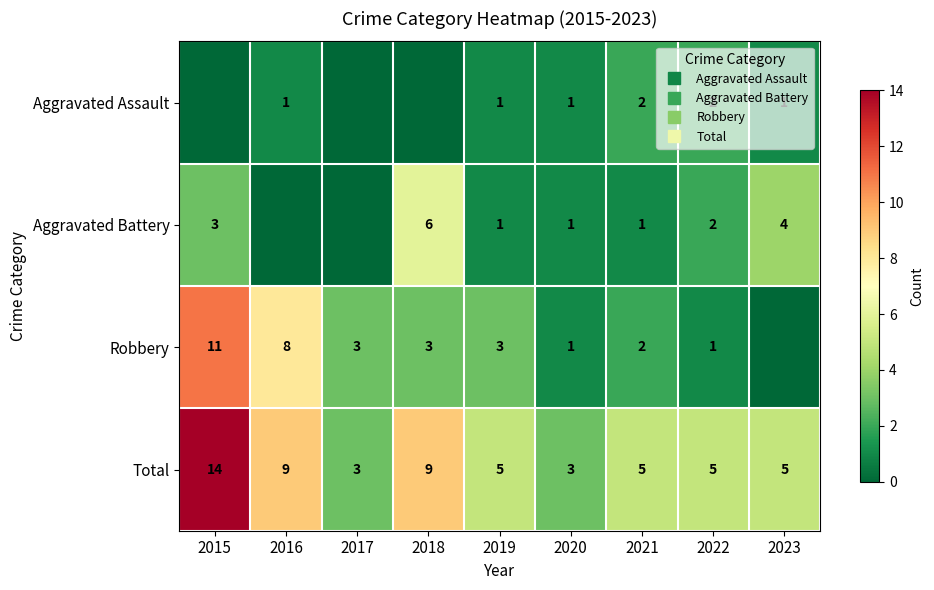

How many values in Aggravated Battery are above zero?

7